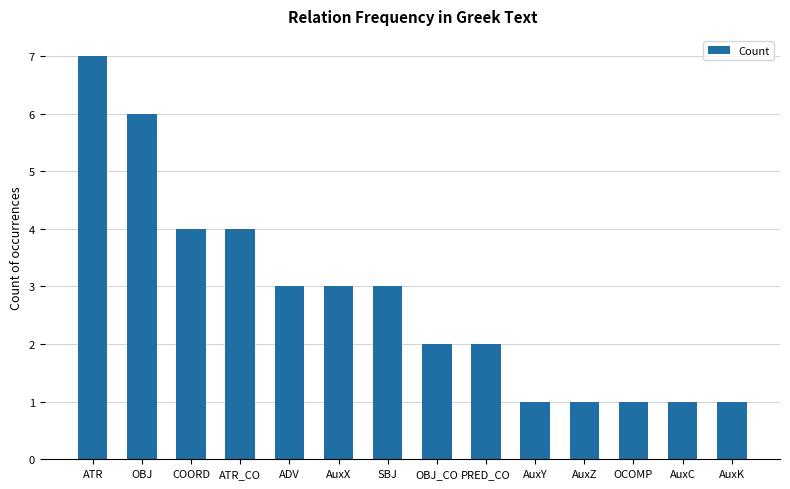

What is the change in value from ATR_CO to AuxK?

-3